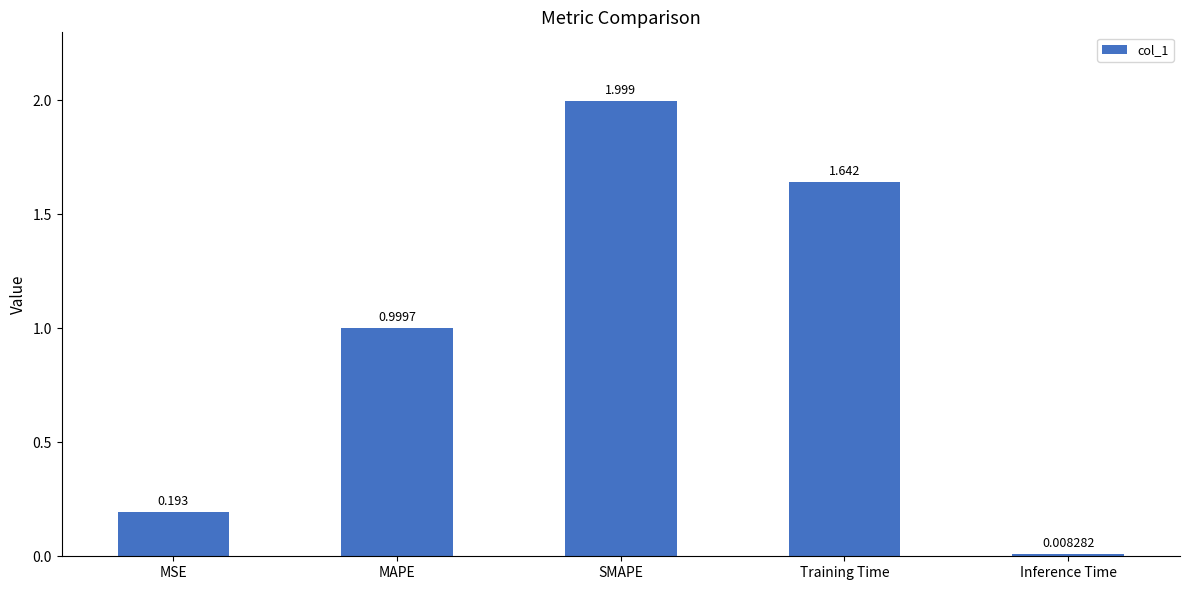

Rank the categories by value from highest to lowest.

SMAPE, Training Time, MAPE, MSE, Inference Time